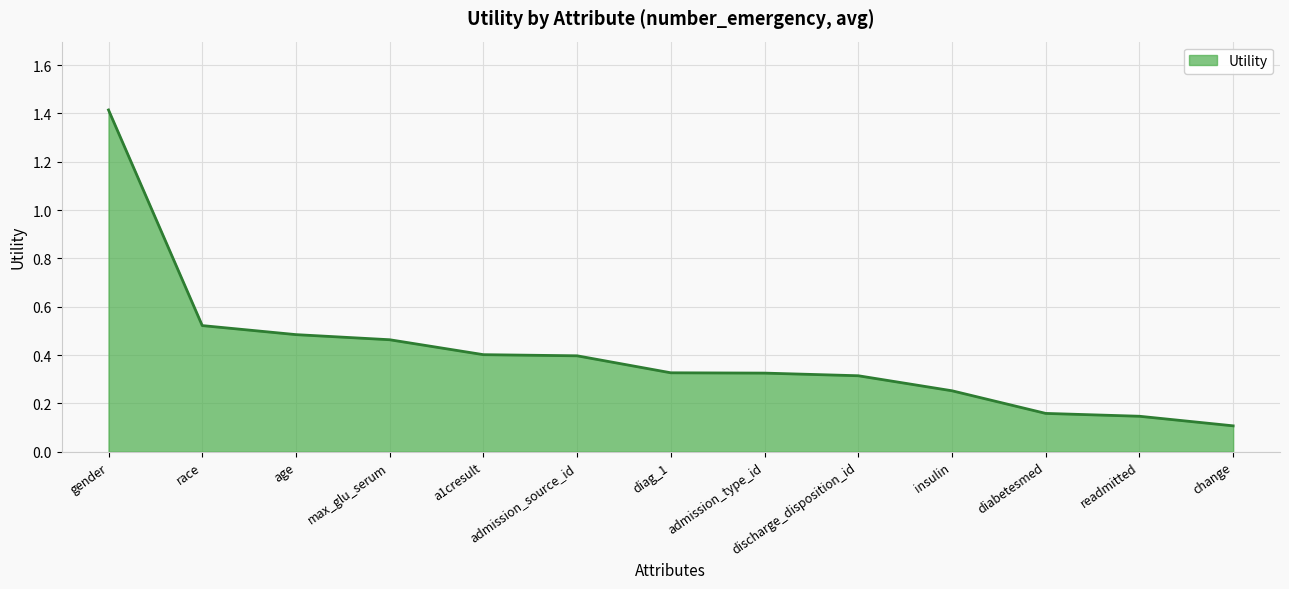

At which category does the chart reach its peak across all series?

gender